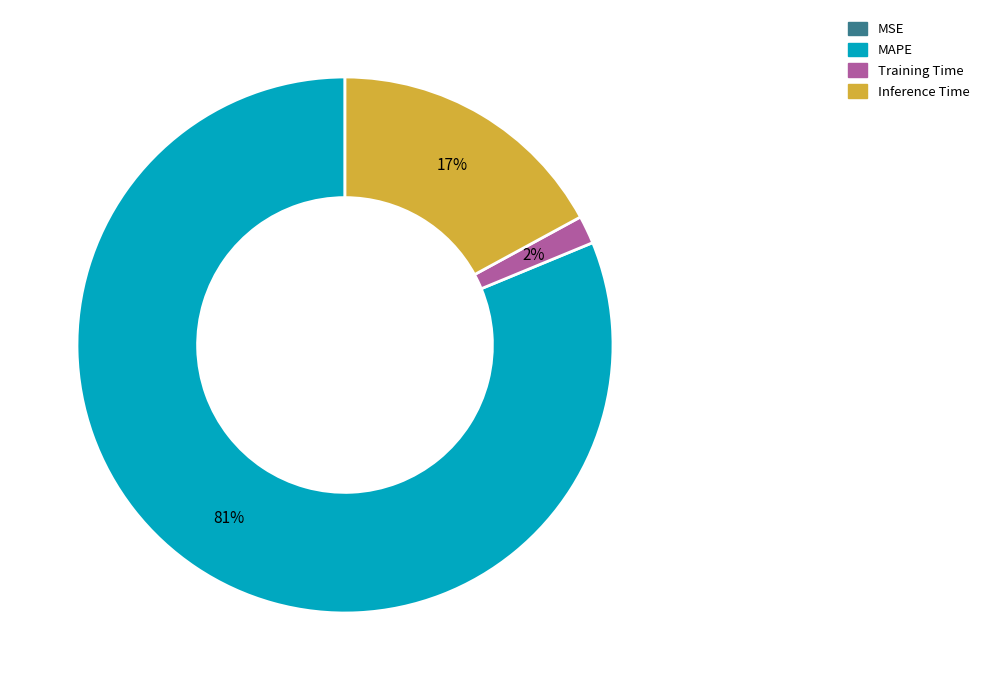

To the nearest percent, what is the difference between the MAPE and Inference Time slice percentages?

64%